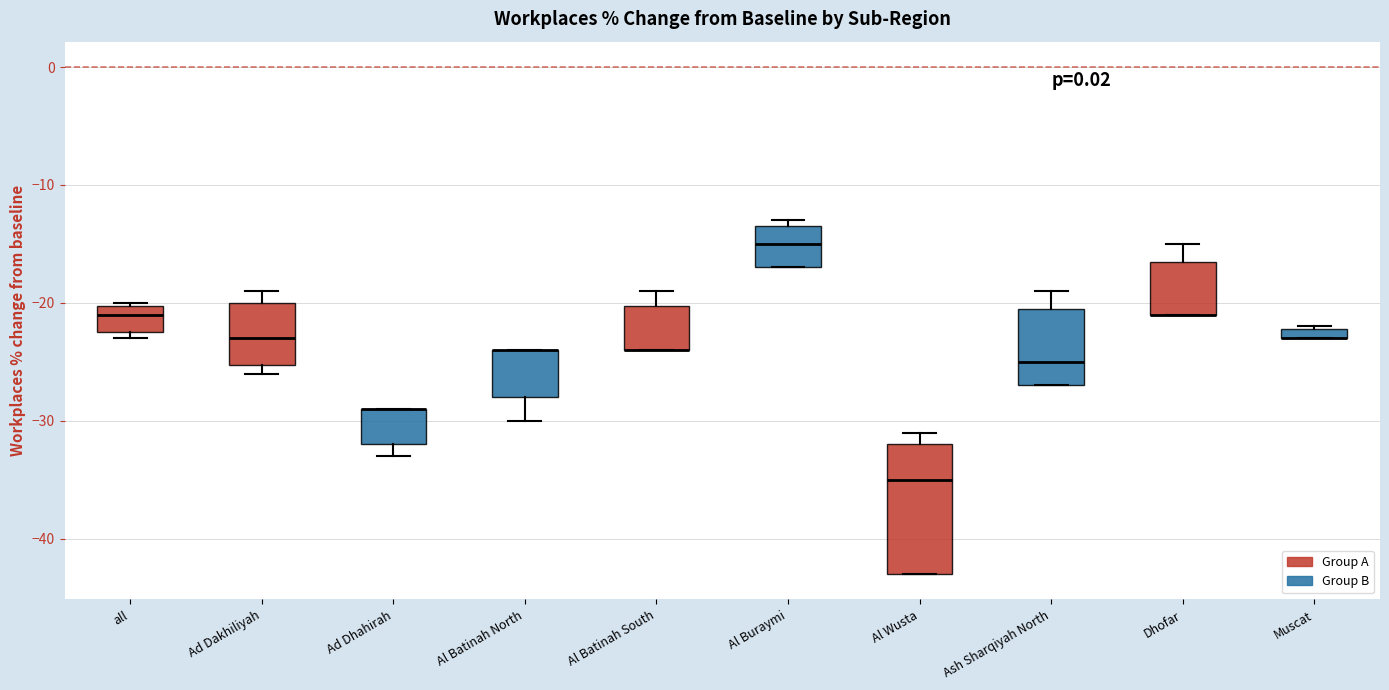

Where is the upper edge of the box for Al Batinah North on the y-axis? The values are not printed on the chart, so give them approximately, as read against the axis.

-24